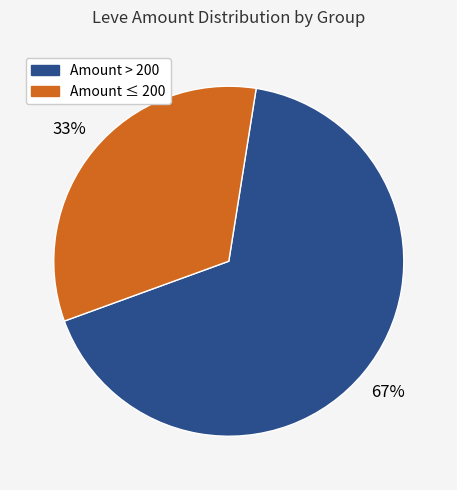

Does any single category account for the majority?

Yes